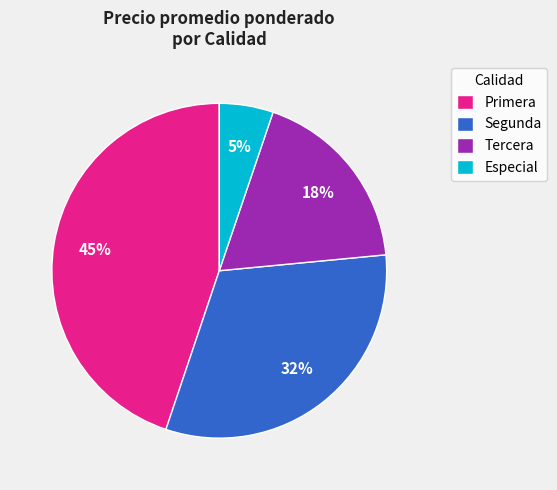

Between Segunda and Especial, which is larger?

Segunda